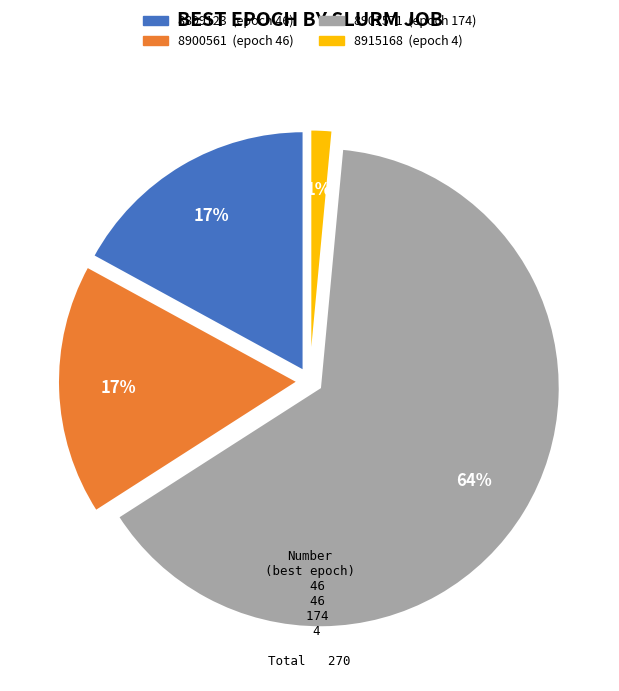

Is the sum of 8899123 and 8901571 greater than half?

Yes